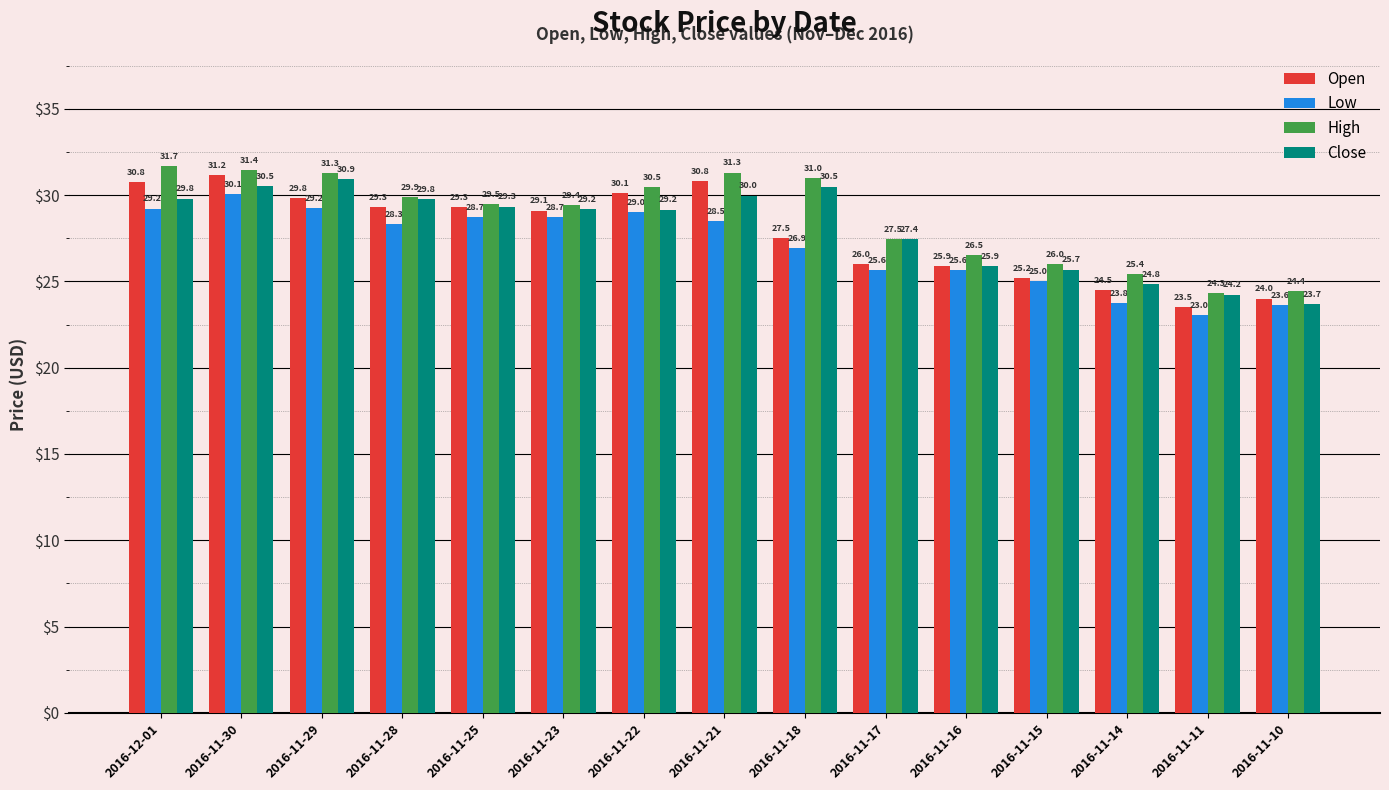

Rank the series by their average value, from lowest to highest.

Low, Open, Close, High